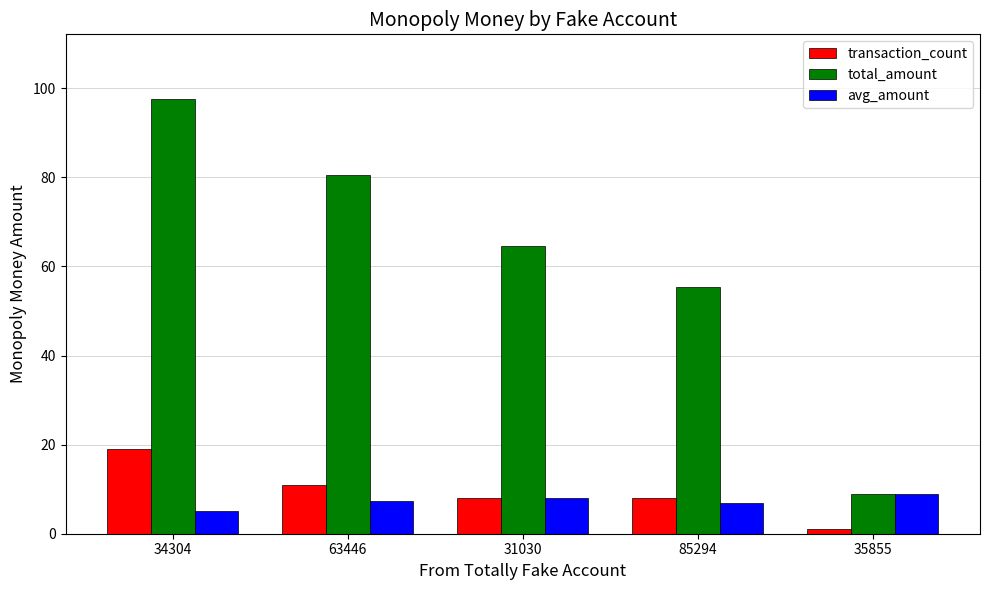

Is the value of transaction_count at 85294 greater than the value of avg_amount at 34304?

Yes